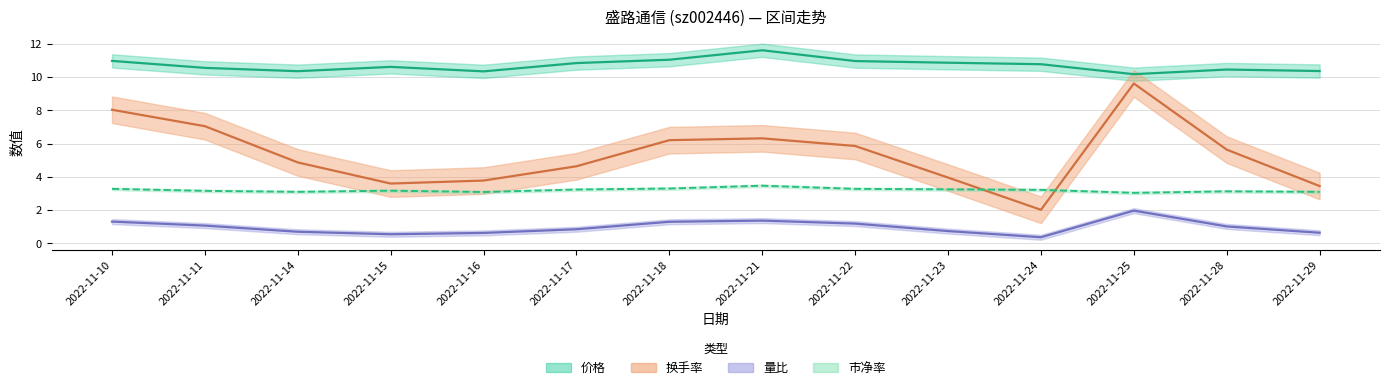

At which label is 市净率 closest to 3?

2022-11-25